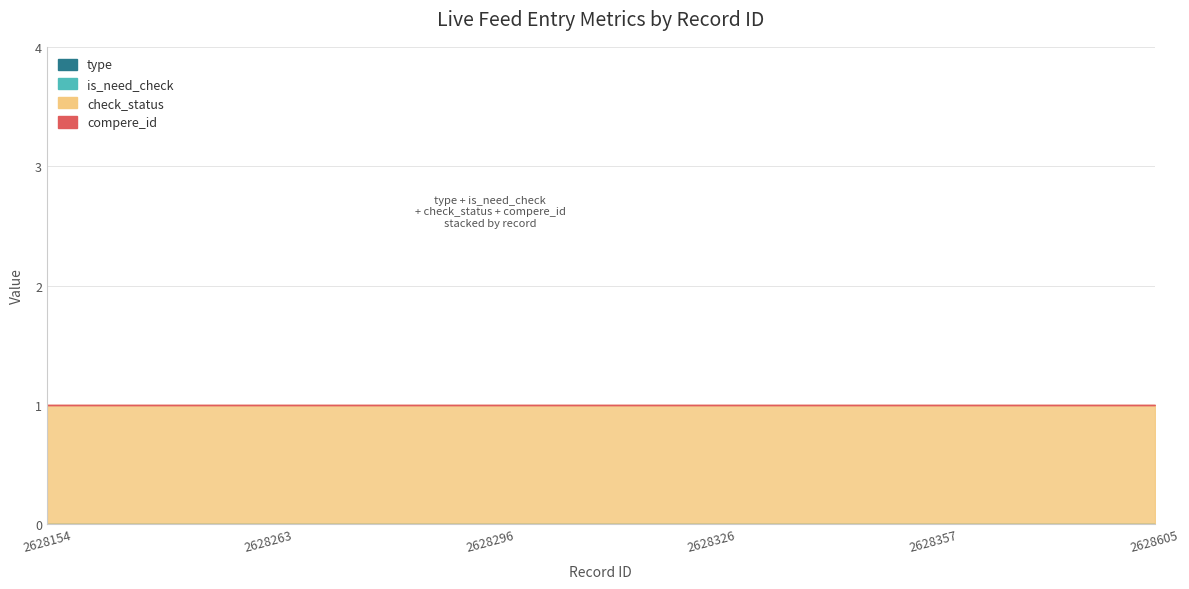

True or false: is_need_check and type cross at least once.

False